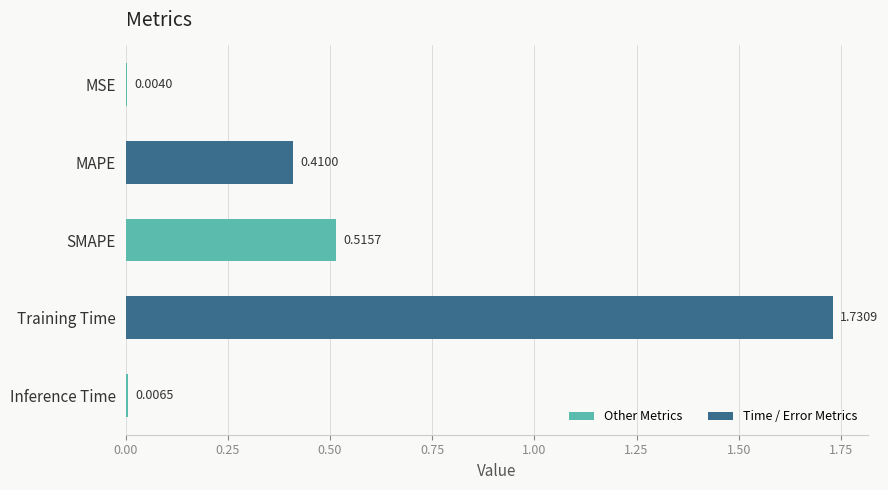

Which category has the highest value across all series?

Training Time